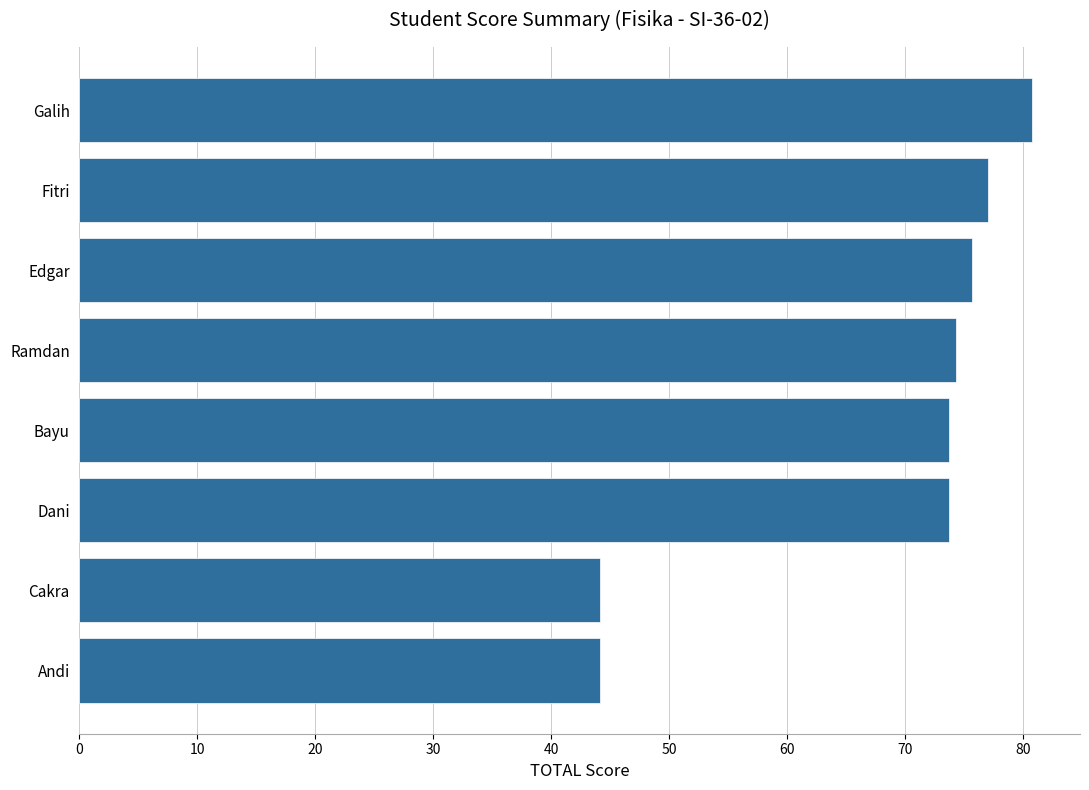

What is the smallest value displayed?

44.1